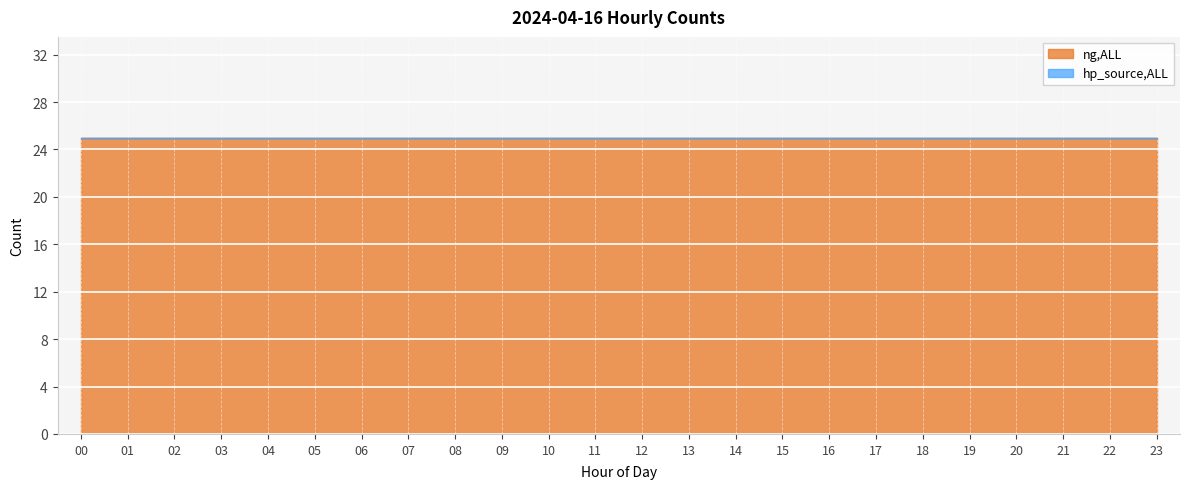

True or false: ng,ALL and hp_source,ALL cross at least once.

False